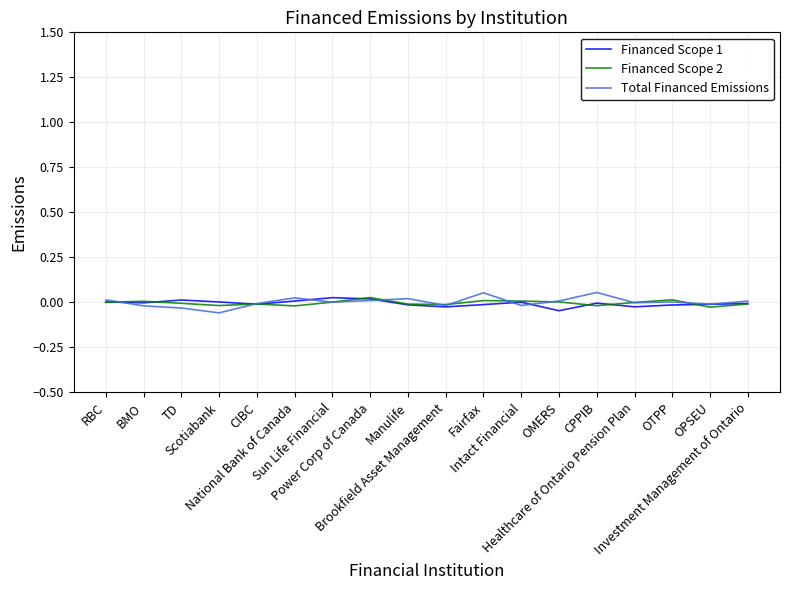

Rank the series by their maximum value, from highest to lowest.

Total Financed Emissions, Financed Scope 2, Financed Scope 1